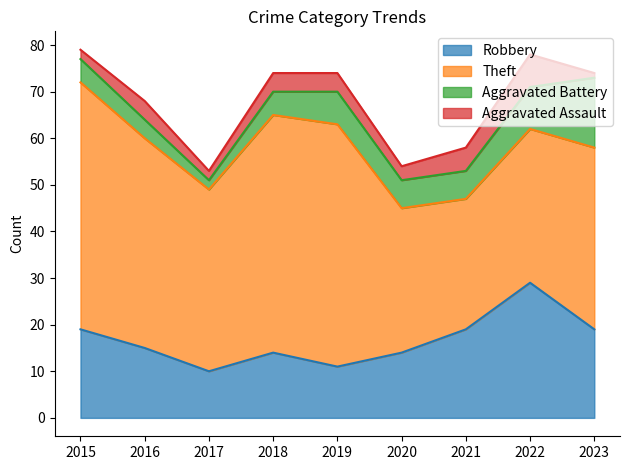

List the labels in order of Robbery value, smallest first.

2017, 2019, 2018, 2020, 2016, 2015, 2021, 2023, 2022